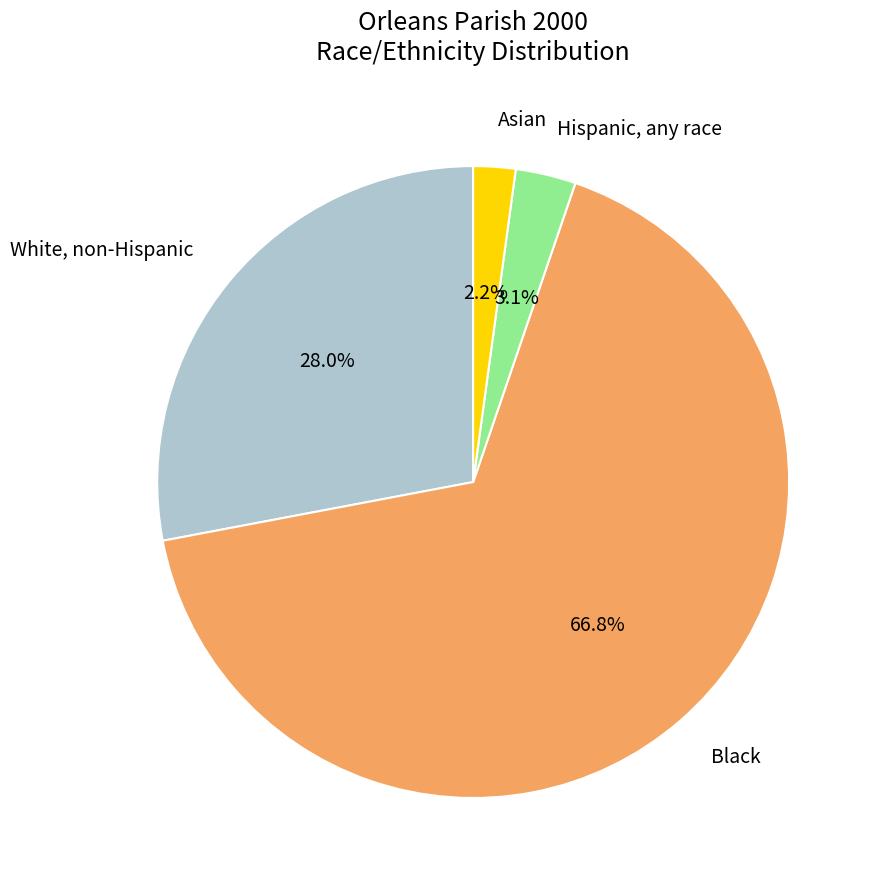

To the nearest percent, what is the combined percentage of Asian and White, non-Hispanic?

30%